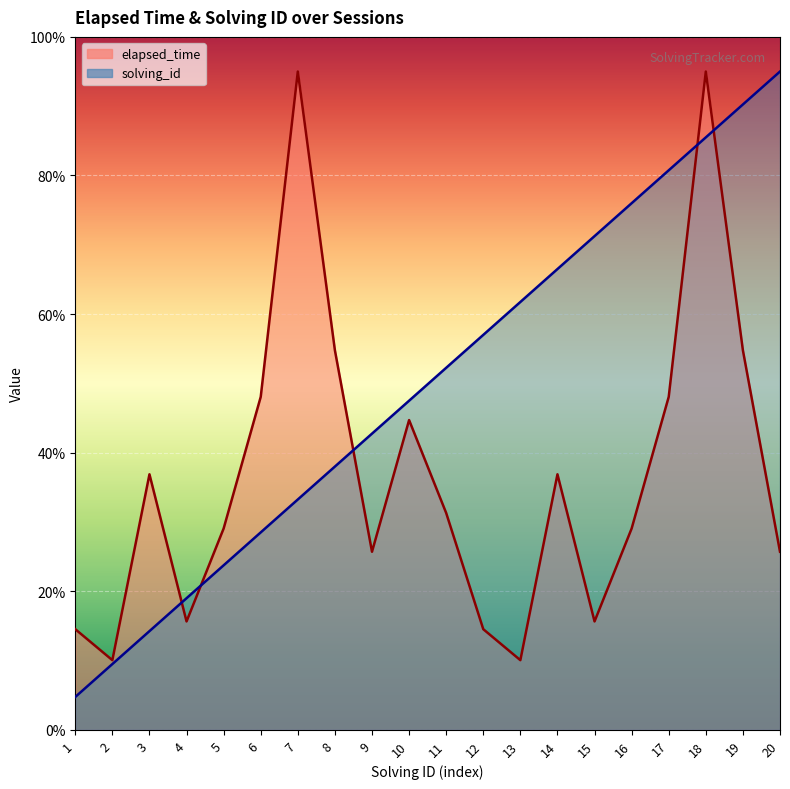

Which series has the widest spread of values?

solving_id